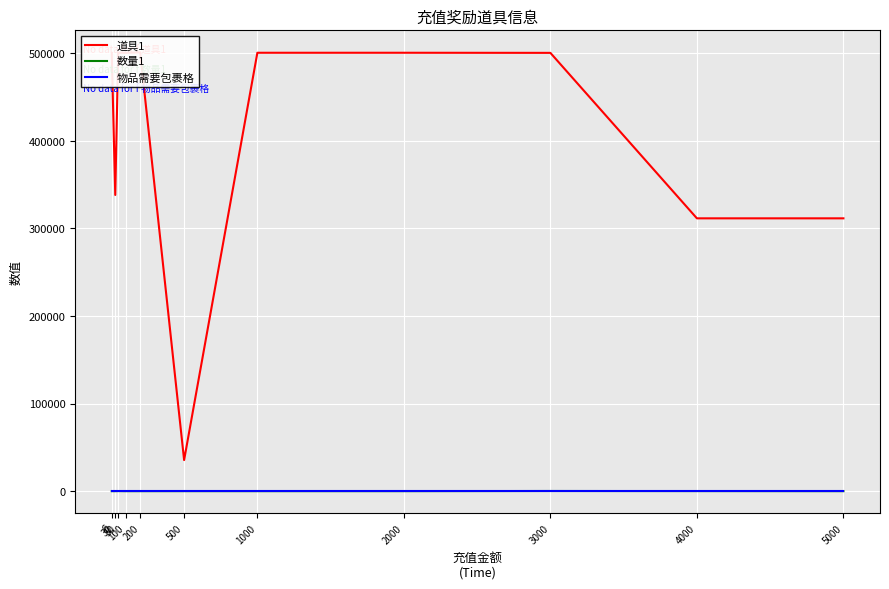

What is the sum of the 数量1 values at 1000 and 500?

40